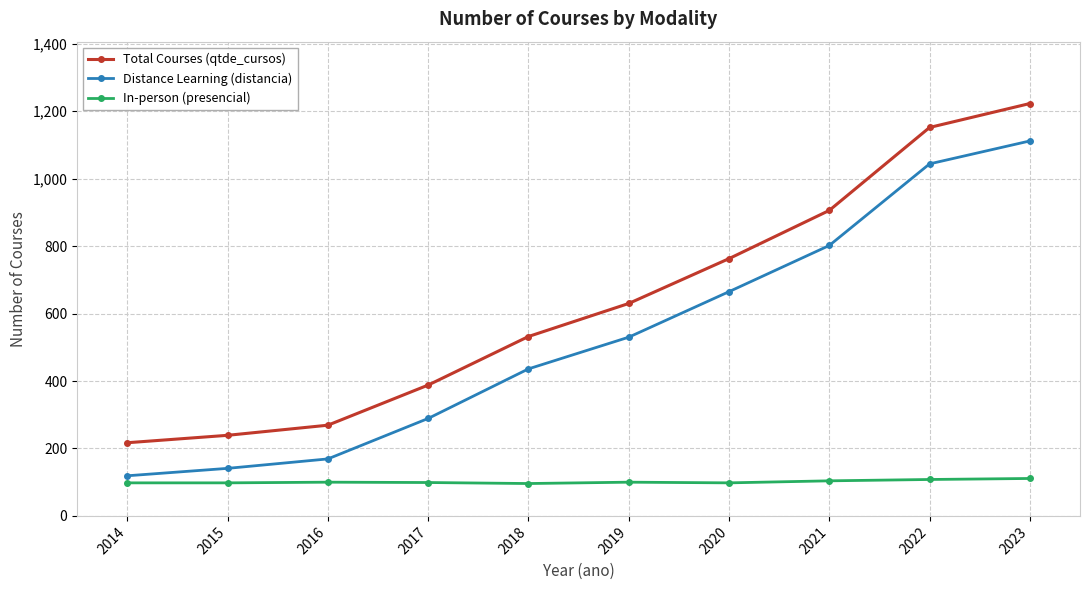

At which label does Total Courses (qtde_cursos) reach its peak?

2023